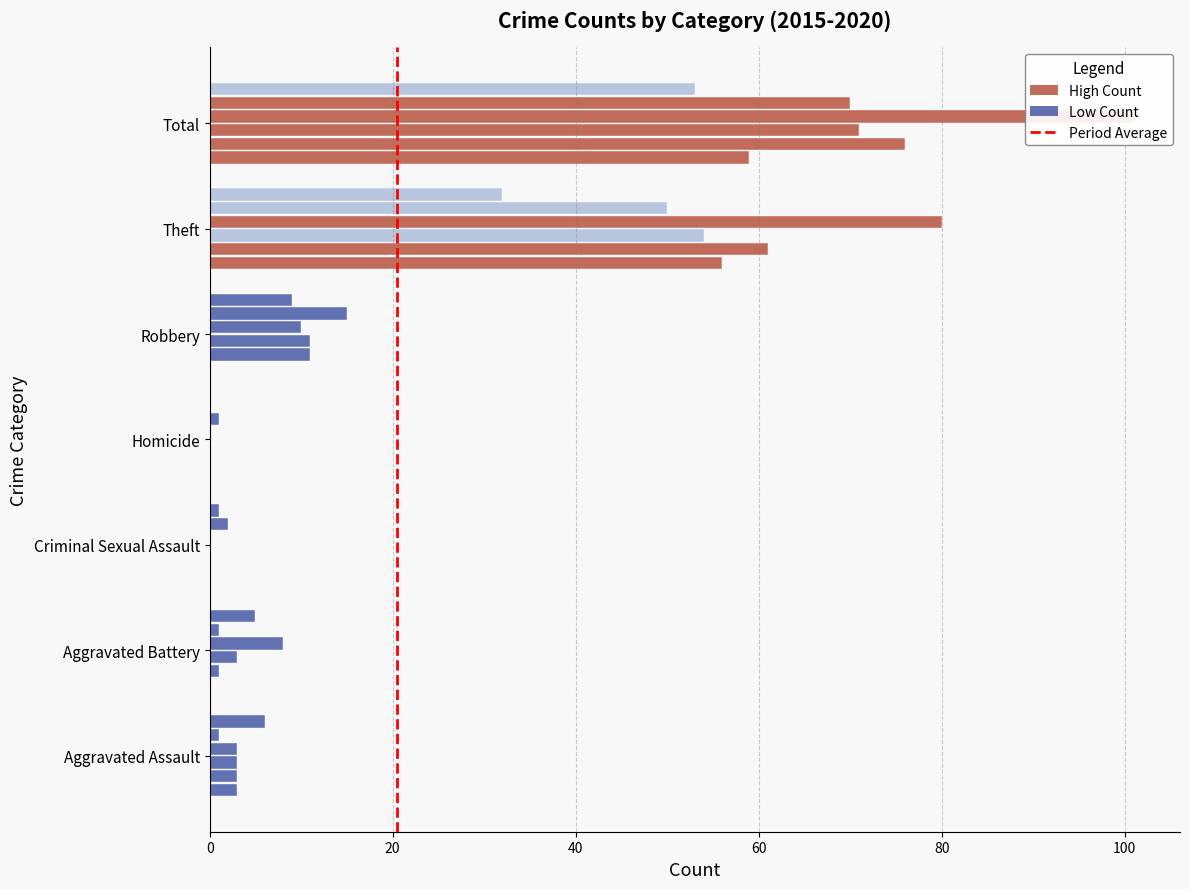

Does the chart contain any negative values?

No